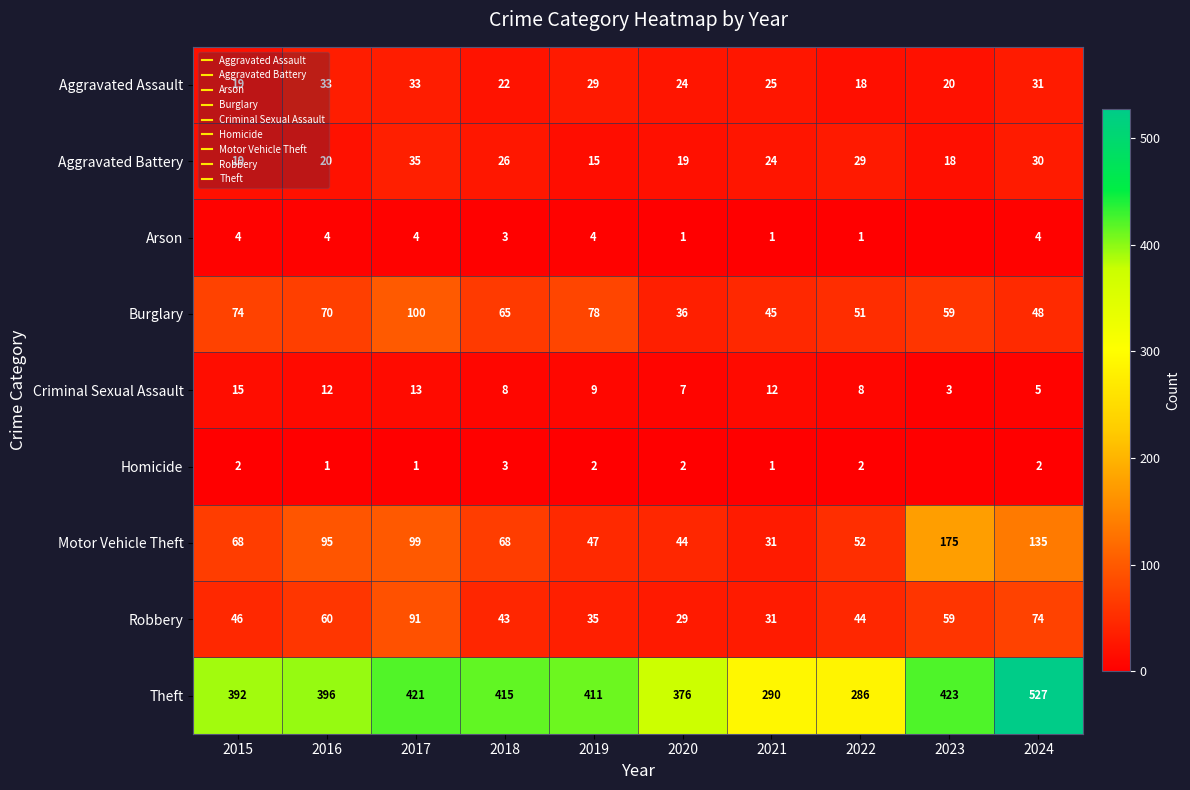

Rank the series by their maximum value, from lowest to highest.

Homicide, Arson, Criminal Sexual Assault, Aggravated Assault, Aggravated Battery, Robbery, Burglary, Motor Vehicle Theft, Theft